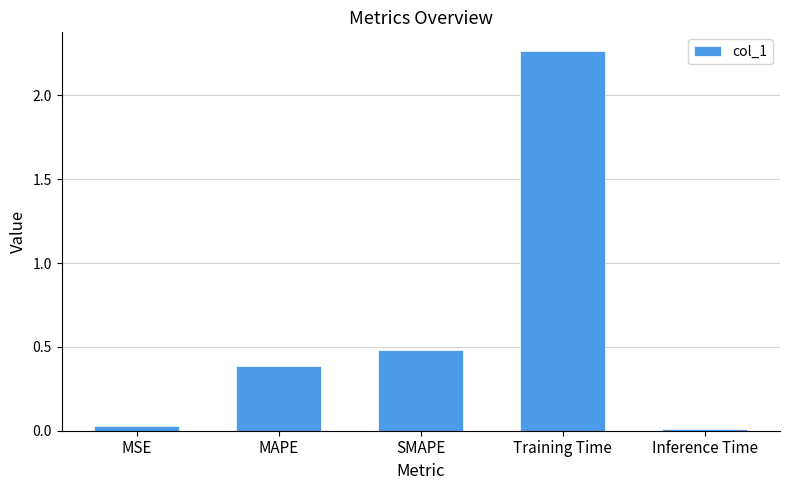

What is the sum of the values at SMAPE and Training Time?

2.7